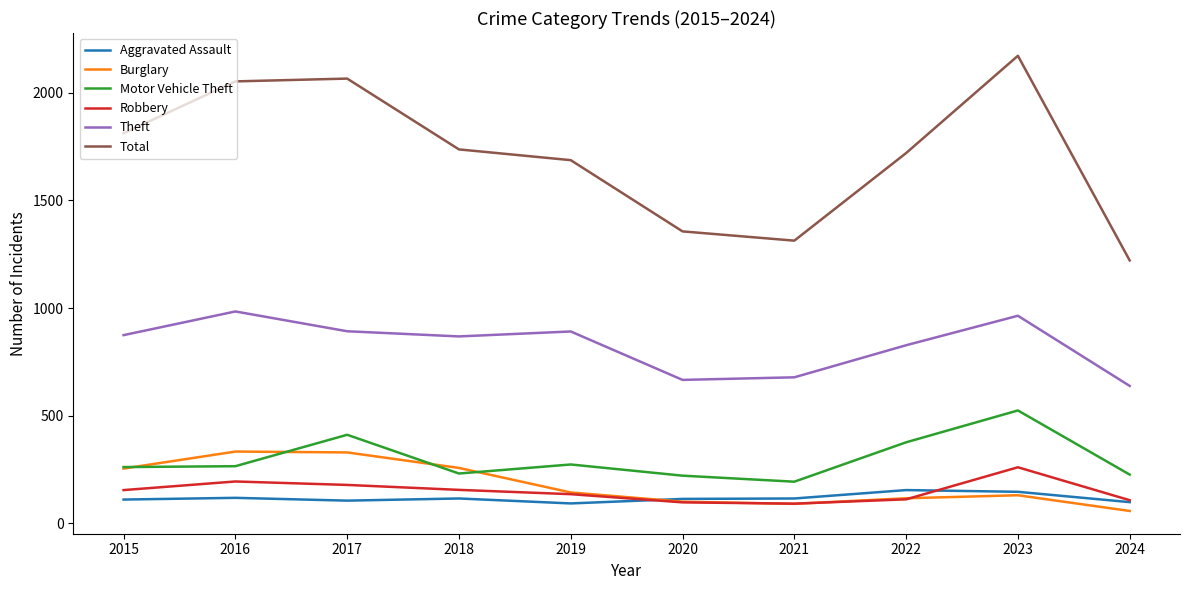

What is the maximum value for Aggravated Assault?

154